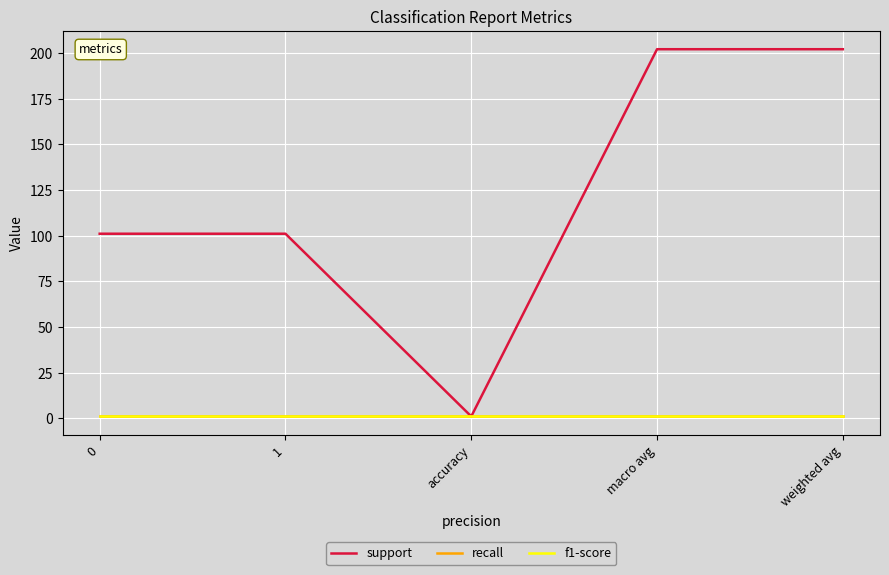

Is this an area chart (filled region under the line)?

No